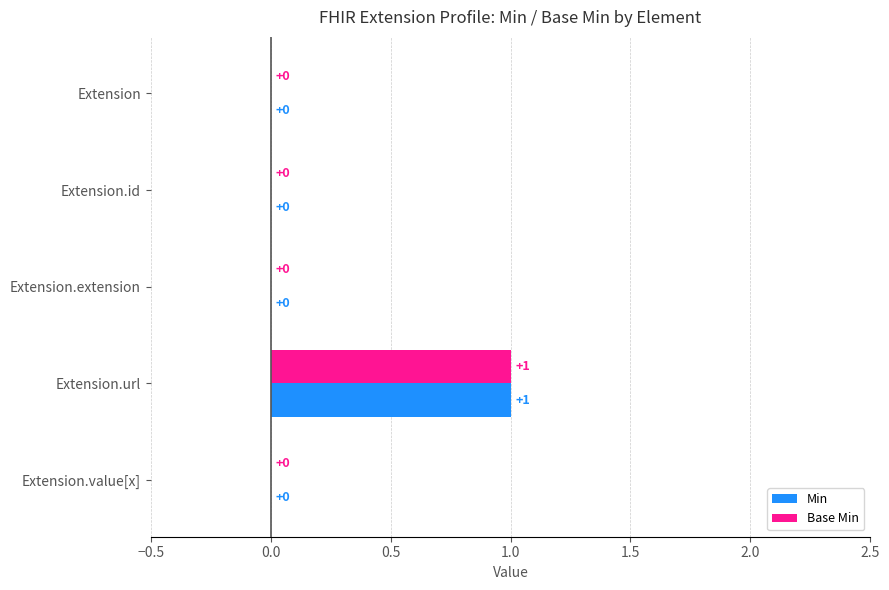

Is it true that Min equals 0 at Extension.extension?

True